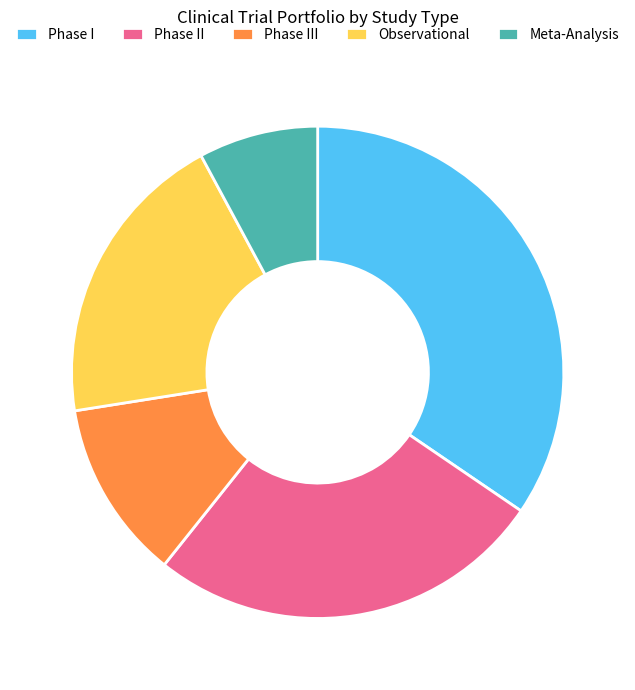

What is the ratio of the value at Meta-Analysis to the value at Phase II?

0.3